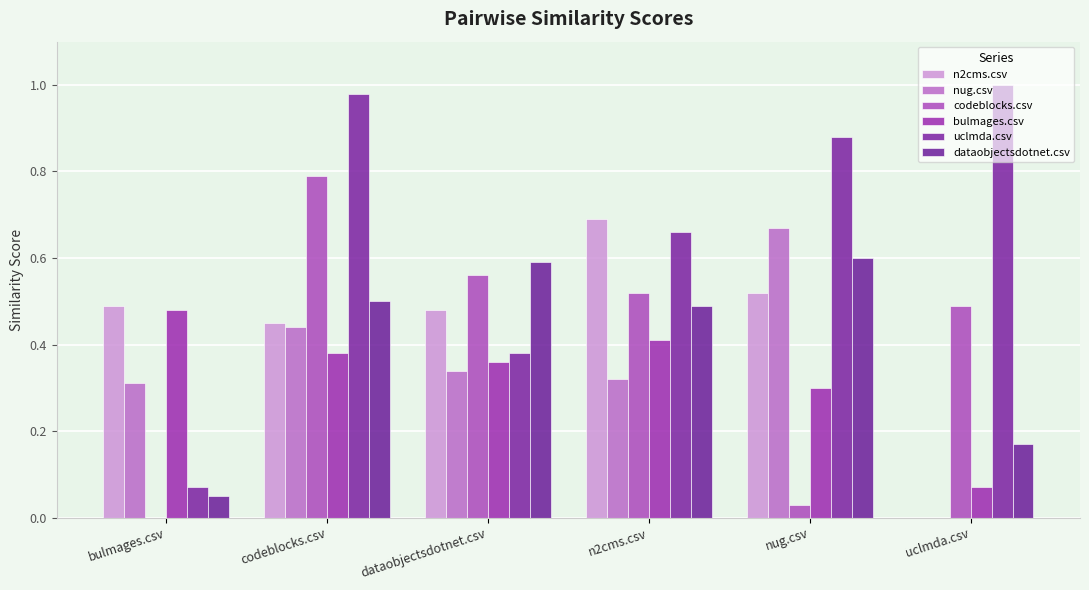

What is the maximum value shown in the chart?

1.0